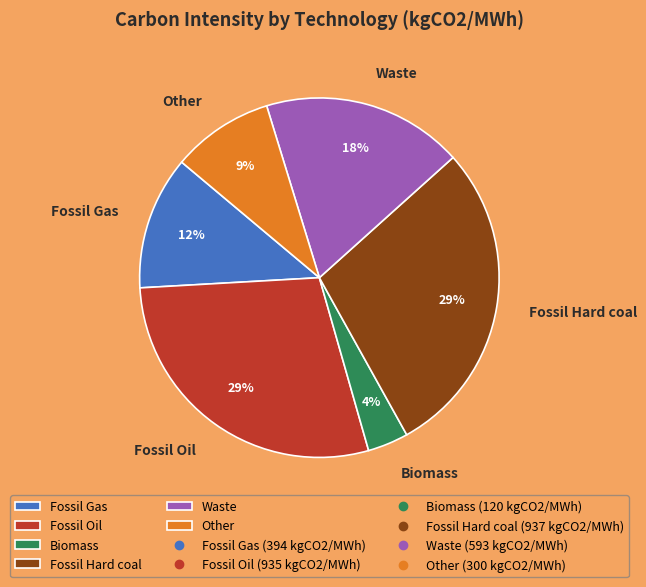

To the nearest percent, what is the combined percentage of Other and Waste?

27%